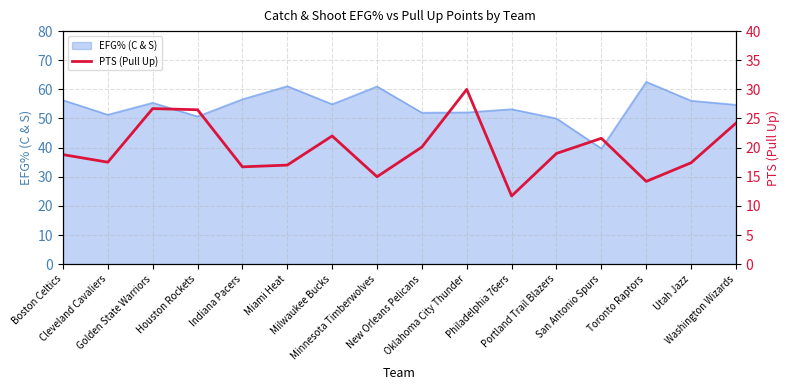

What is the label of the 10th point from the right?

Milwaukee Bucks